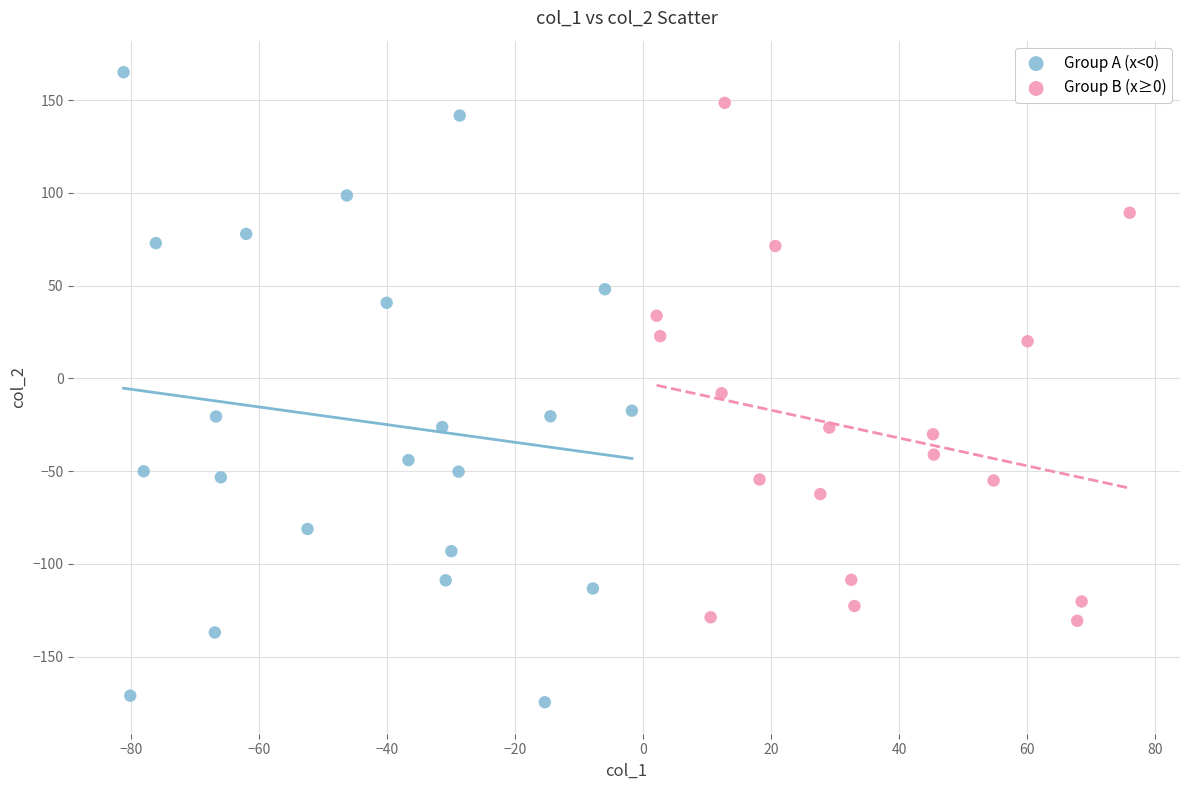

Which series contains the highest Y value?

Group A (x<0)